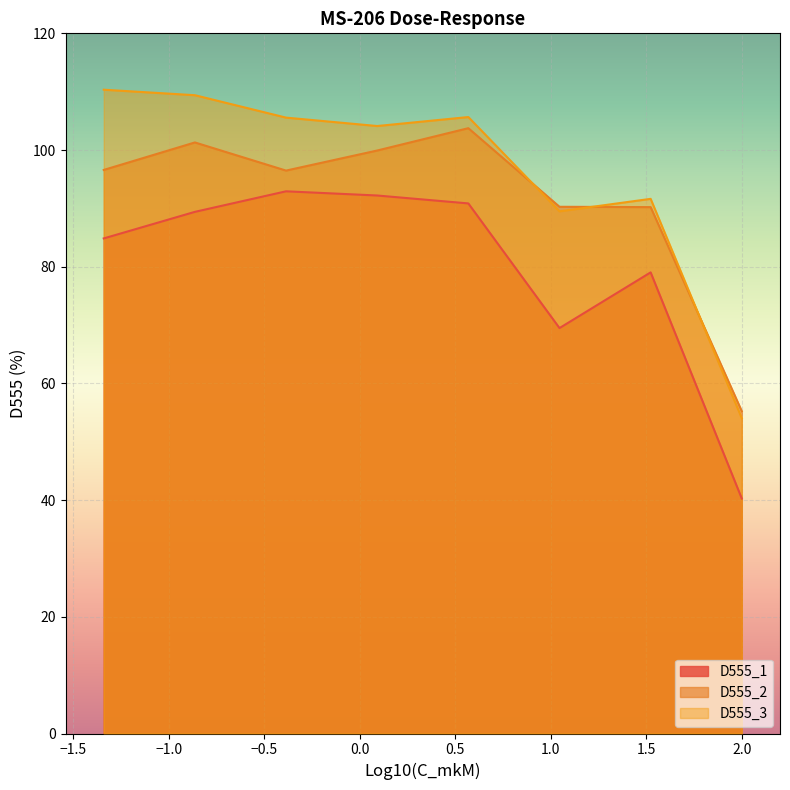

Rank the series by their average value, from highest to lowest.

D555_3, D555_2, D555_1